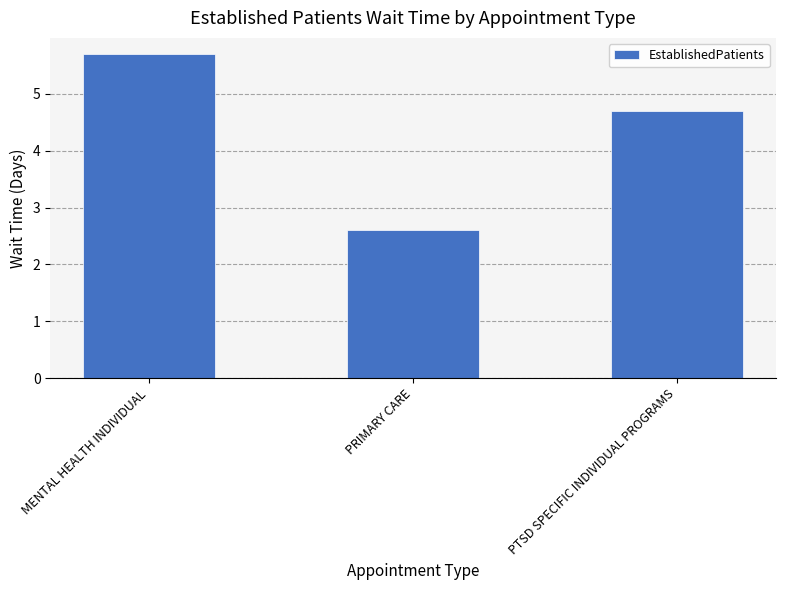

What is the value of the 1st bar from the left?

5.7